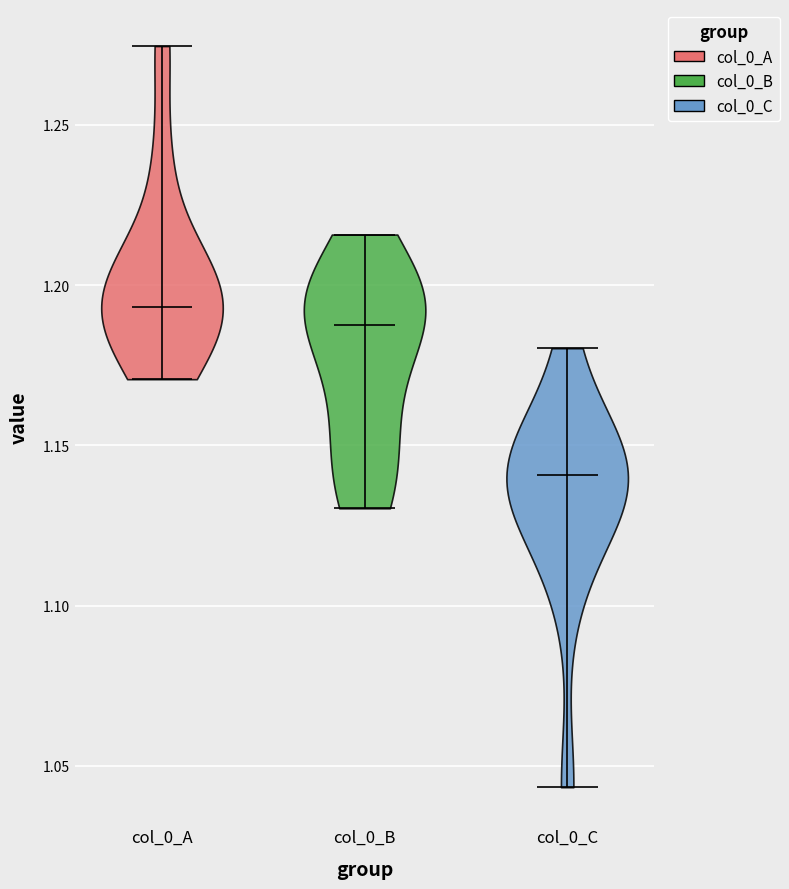

What is the lowest point the violin for col_0_A reaches on the y-axis? The values are not printed on the chart, so give them approximately, as read against the axis.

1.170